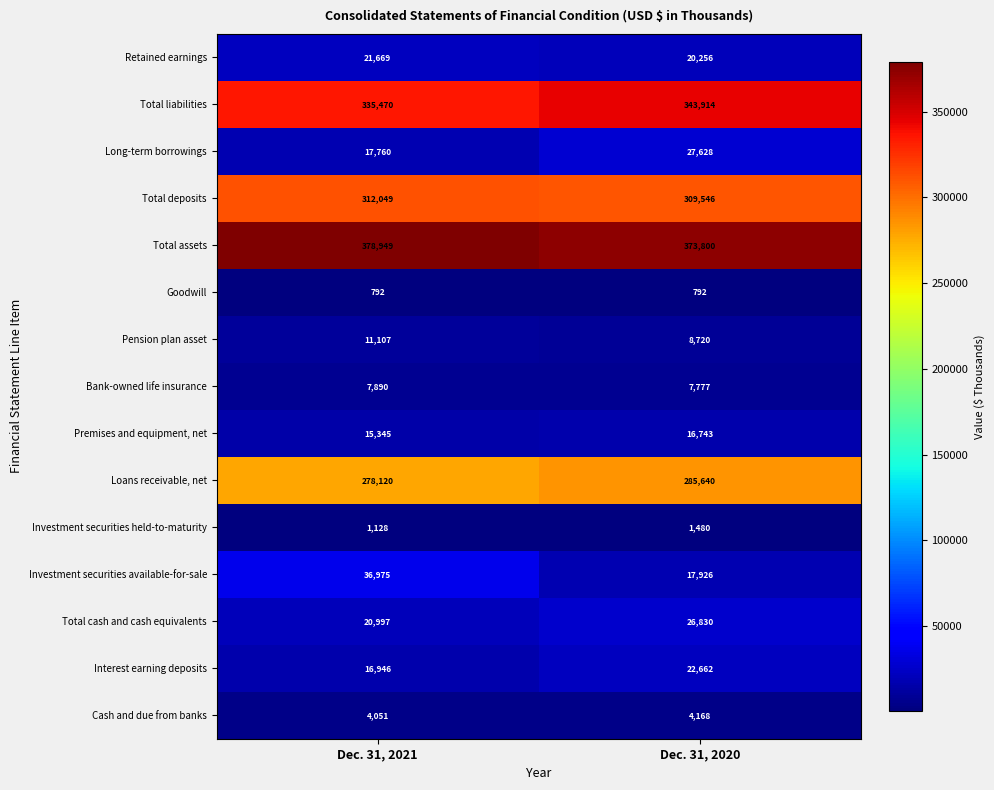

Count the number of categories in the chart.

2